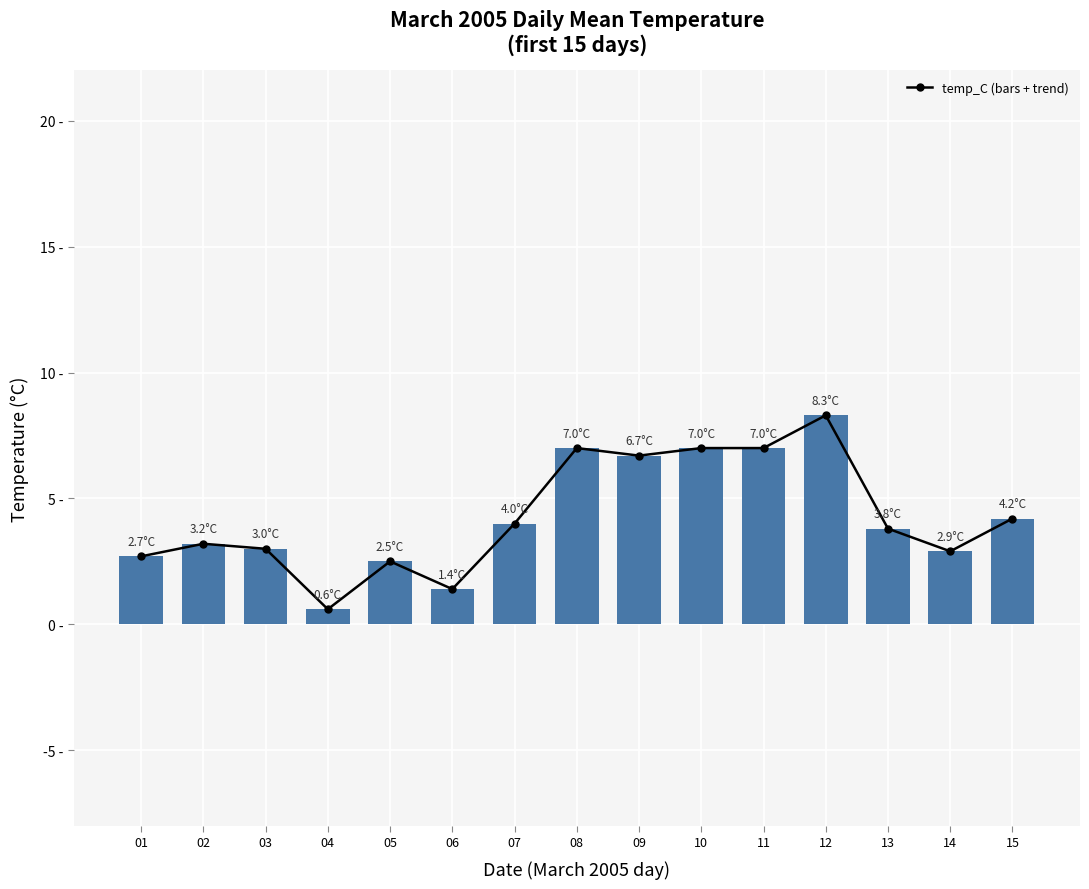

How many data points in temp_C are above 3?

9